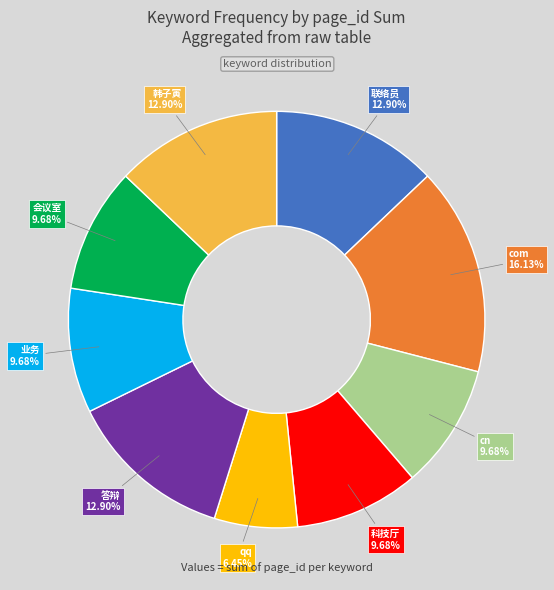

Does any single category account for the majority?

No